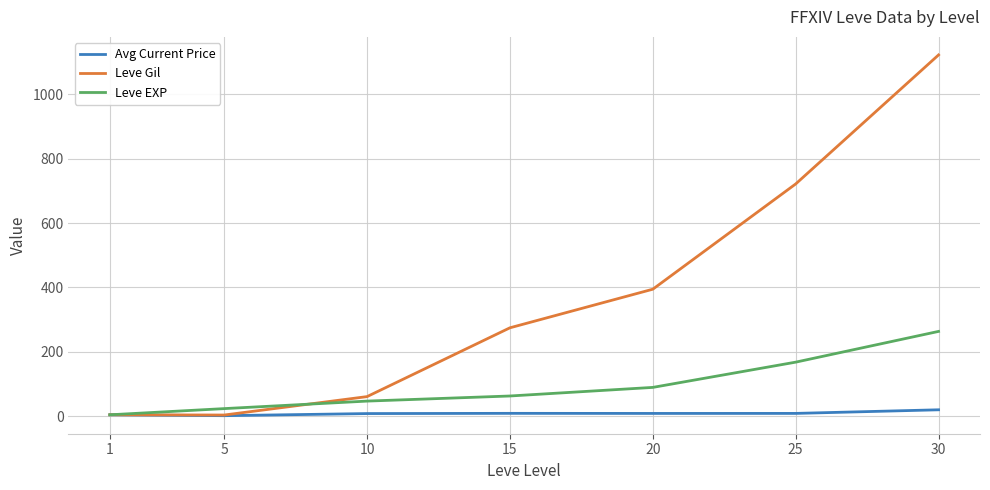

List the series in order of their overall mean, highest first.

Leve Gil, Leve EXP, Avg Current Price